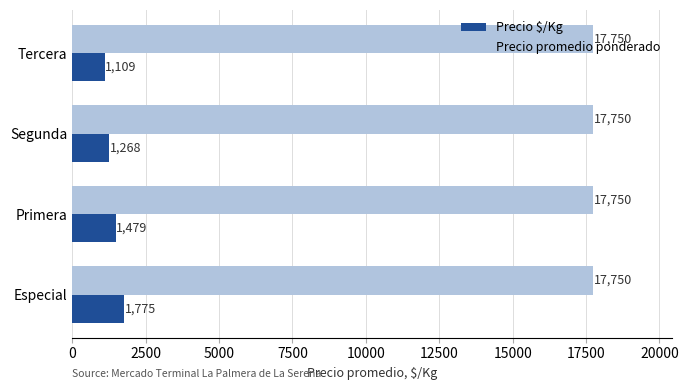

At which category is the sum across all series the highest?

Especial